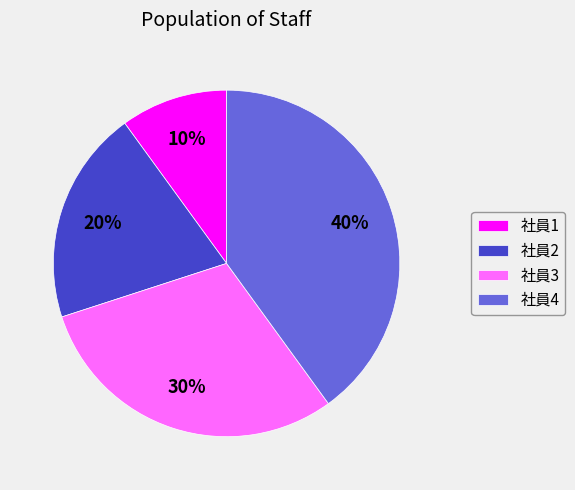

To the nearest percent, what percentage of the pie is 社員2?

20%